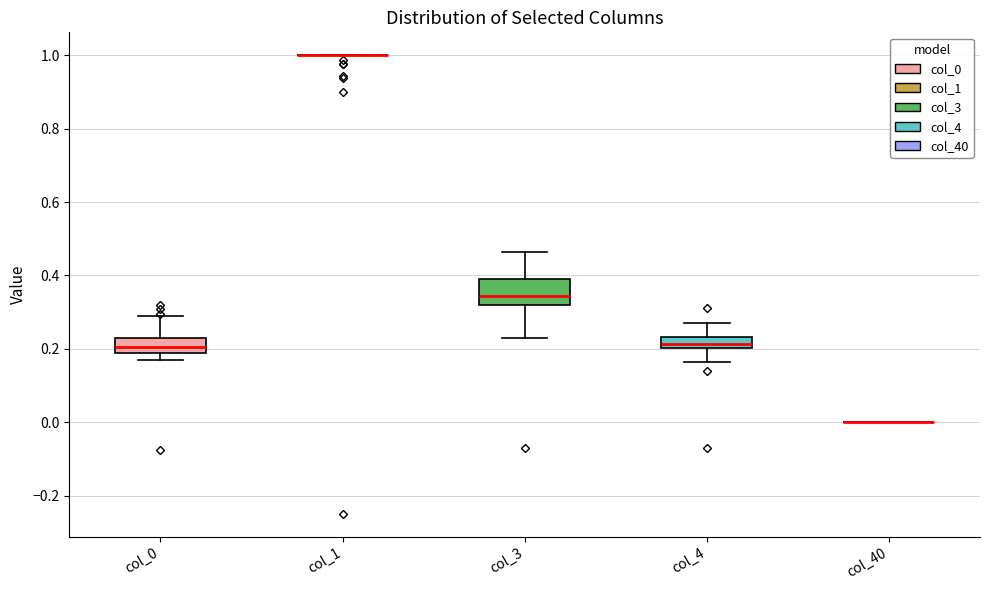

Comparing the boxes themselves (not the whiskers), which one is the tallest?

col_3